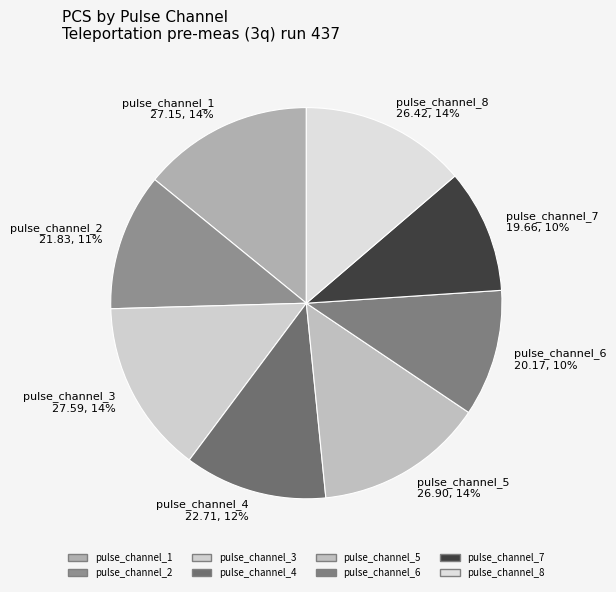

True or false: pulse_channel_1 accounts for 14% of the total.

True